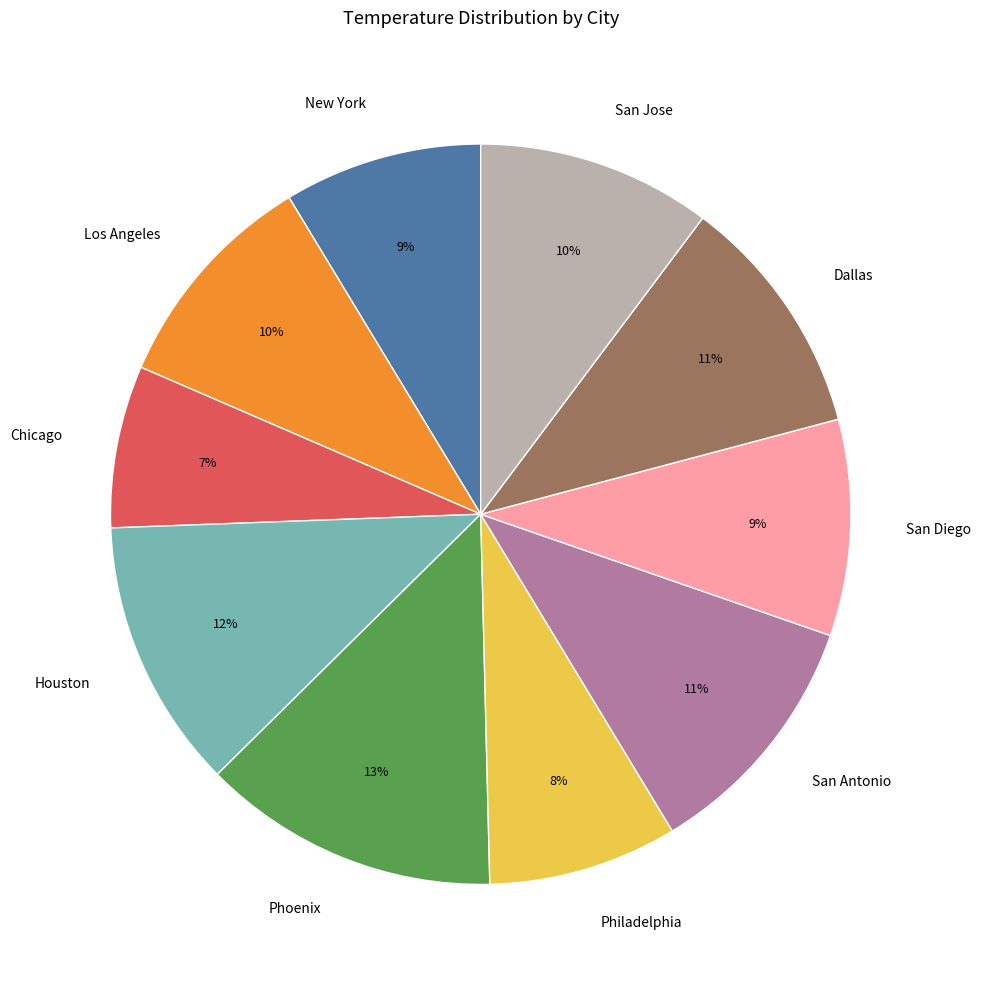

What is the ratio of the value at San Diego to the value at Philadelphia?

1.1